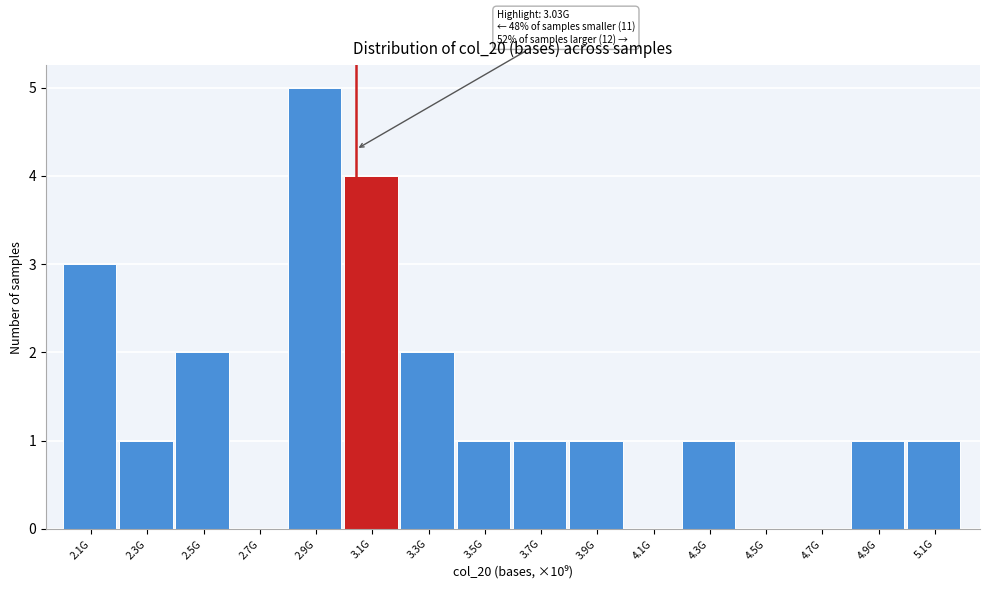

Reading left to right, what are all the values shown in this chart?

2.1G=3	2.3G=1	2.5G=2	2.7G=0	2.9G=5	3.1G=4	3.3G=2	3.5G=1	3.7G=1	3.9G=1	4.1G=0	4.3G=1	4.5G=0	4.7G=0	4.9G=1	5.1G=1